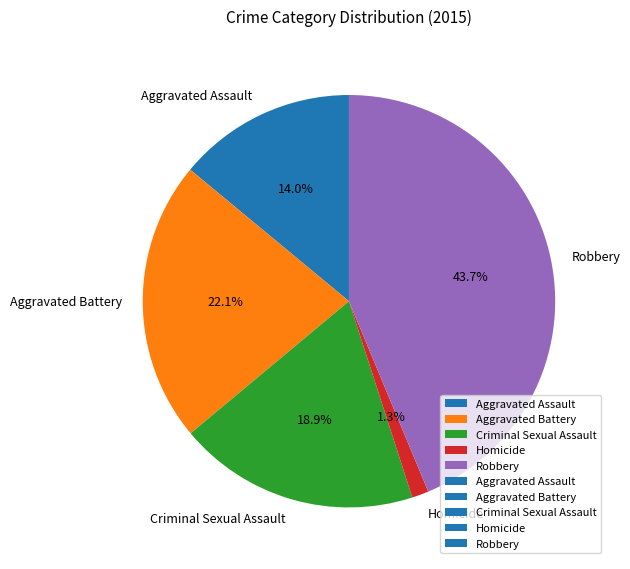

To the nearest percent, what is the average slice percentage?

20%